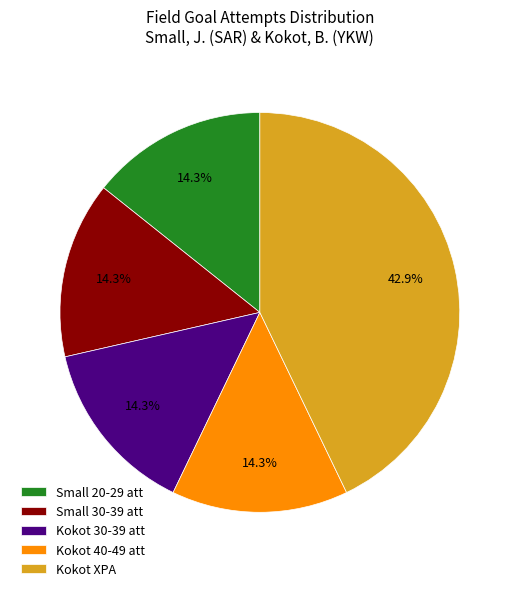

Is there a majority slice in this chart?

No